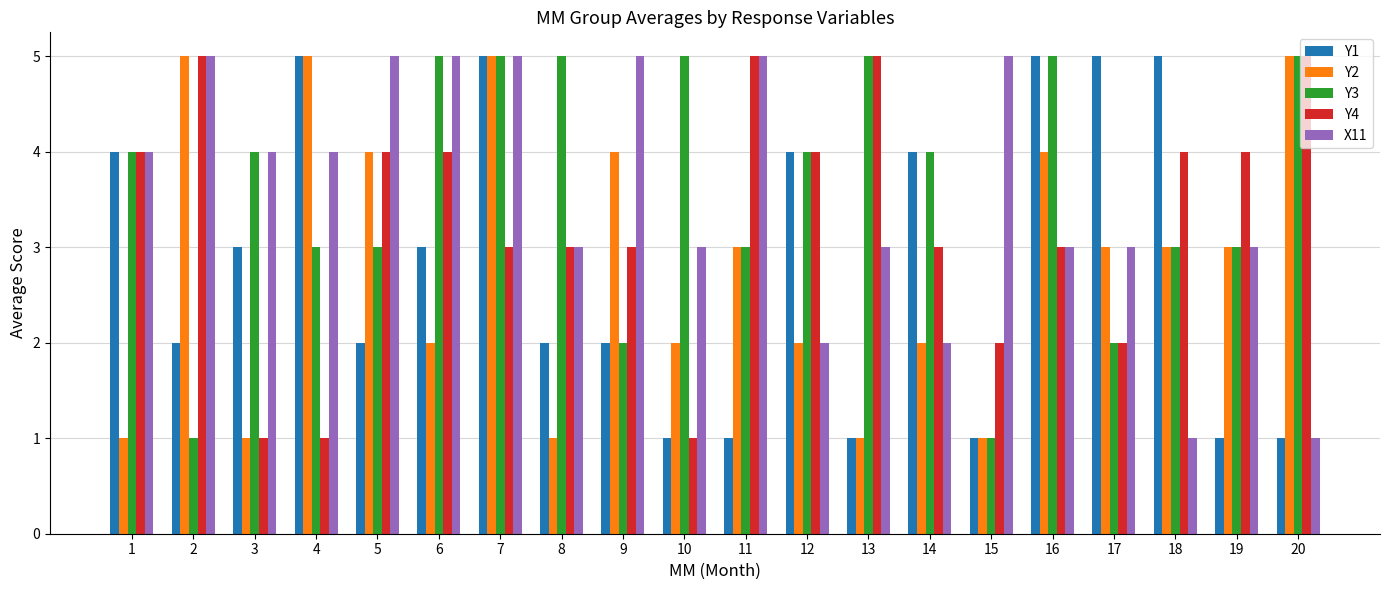

What is the sum of the X11 values at 6 and 17?

8